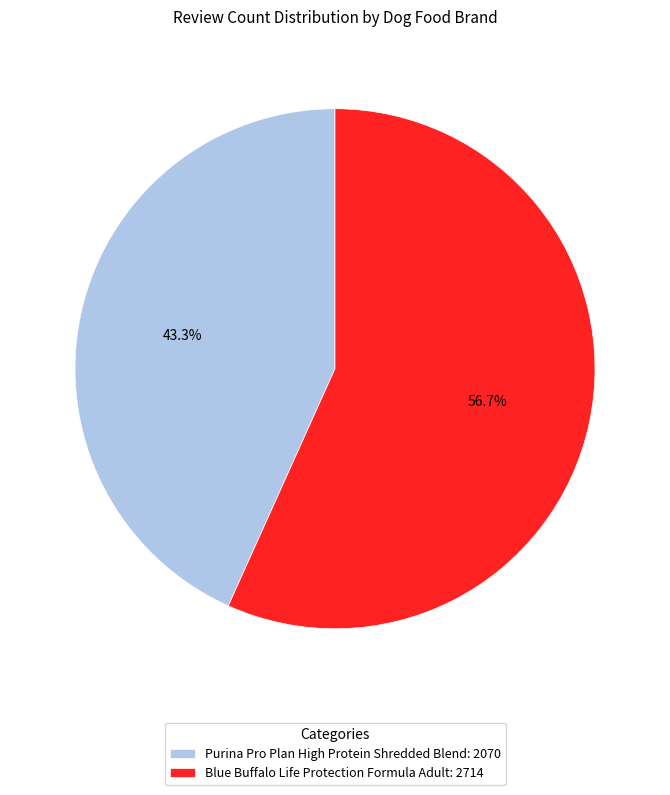

To the nearest percent, what is the difference between the Purina Pro Plan High Protein Shredded Blend and Blue Buffalo Life Protection Formula Adult slice percentages?

13%